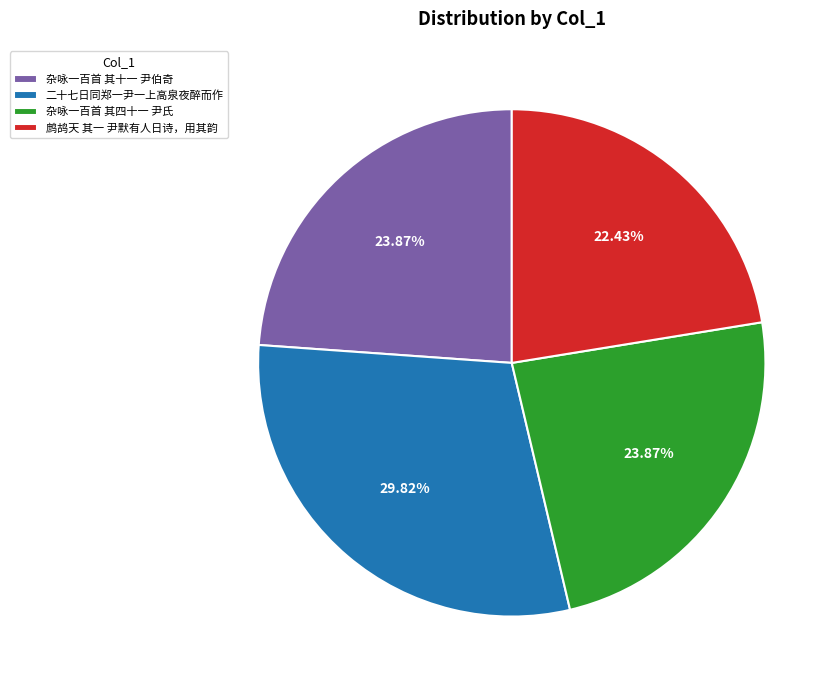

To the nearest percent, what percentage of the pie is 杂咏一百首 其四十一 尹氏?

24%